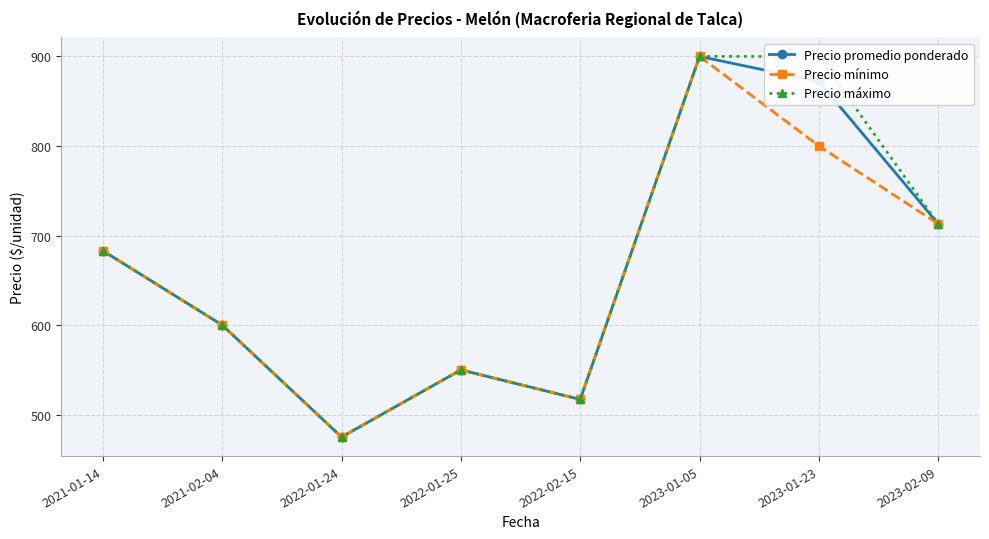

Reading left to right, list all the values displayed in this chart.

Precio promedio ponderado: 2021-01-14=683	2021-02-04=600	2022-01-24=475	2022-01-25=550	2022-02-15=517	2023-01-05=900	2023-01-23=872	2023-02-09=713
Precio mínimo: 2021-01-14=683	2021-02-04=600	2022-01-24=475	2022-01-25=550	2022-02-15=517	2023-01-05=900	2023-01-23=800	2023-02-09=713
Precio máximo: 2021-01-14=683	2021-02-04=600	2022-01-24=475	2022-01-25=550	2022-02-15=517	2023-01-05=900	2023-01-23=900	2023-02-09=713